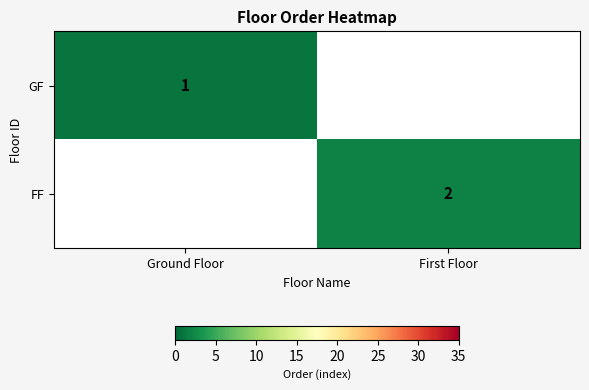

True or false: GF has a value of 0 at Ground Floor.

False